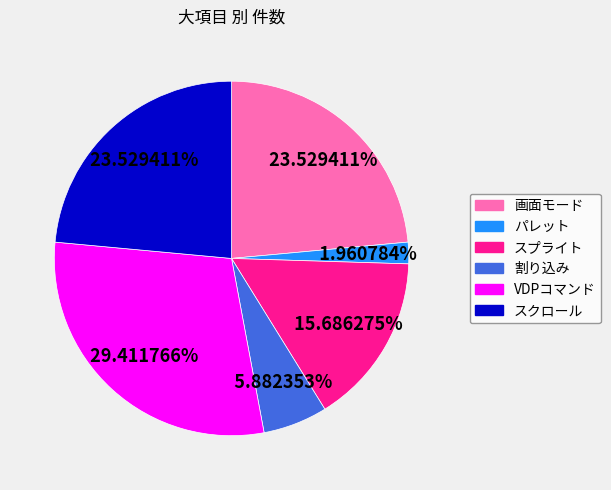

Is the sum of VDPコマンド and 割り込み greater than half?

No